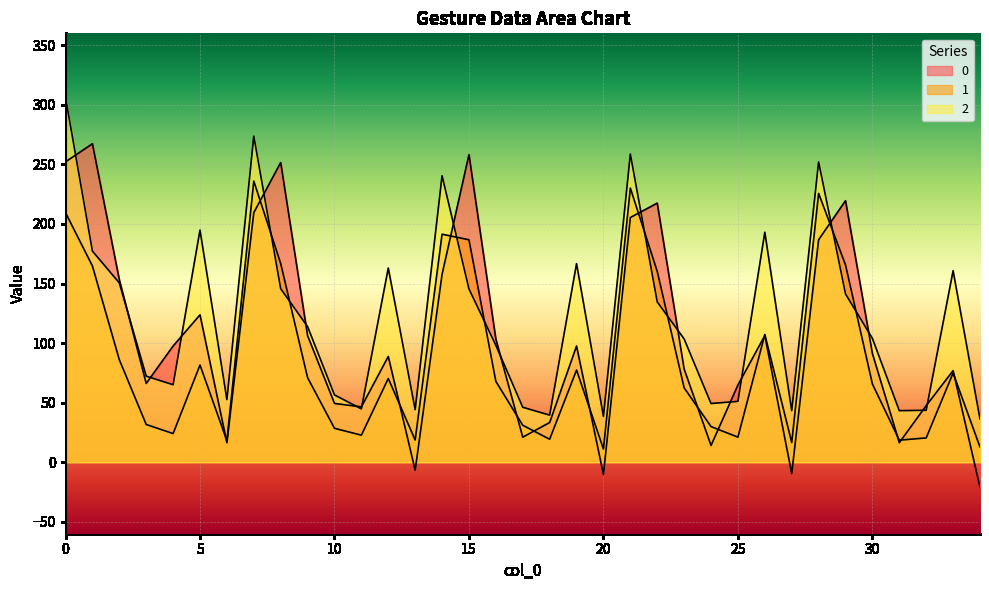

Reading left to right, extract all data points from this chart.

0: 252.1	267.3	153.2	66.1	97.5	123.7	16.4	209.5	251.5	106.3	49.4	46.5	88.8	-6.7	157.8	258.2	103.3	21.1	33.3	97.5	-10.3	205.4	217.5	78.2	14.1	64.8	106.3	-9.5	186.8	219.5	91.2	16.4	47.5	76.9	-20.9
1: 209.4	164.7	86.0	31.7	24.0	81.6	18.0	235.9	166.8	71.0	28.5	22.7	70.3	18.6	191.4	186.7	67.9	31.0	19.3	77.4	11.1	230.1	160.2	62.5	29.9	21.1	107.2	16.6	225.6	165.6	65.7	18.5	20.4	74.9	12.7
2: 306.1	177.2	150.5	72.2	65.0	194.8	52.6	273.6	145.7	113.8	56.5	44.8	163.0	44.1	240.4	145.5	98.1	46.1	39.5	166.7	38.5	258.7	134.6	103.5	49.3	51.1	193.0	43.3	252.0	141.3	103.9	43.3	43.6	160.7	36.4